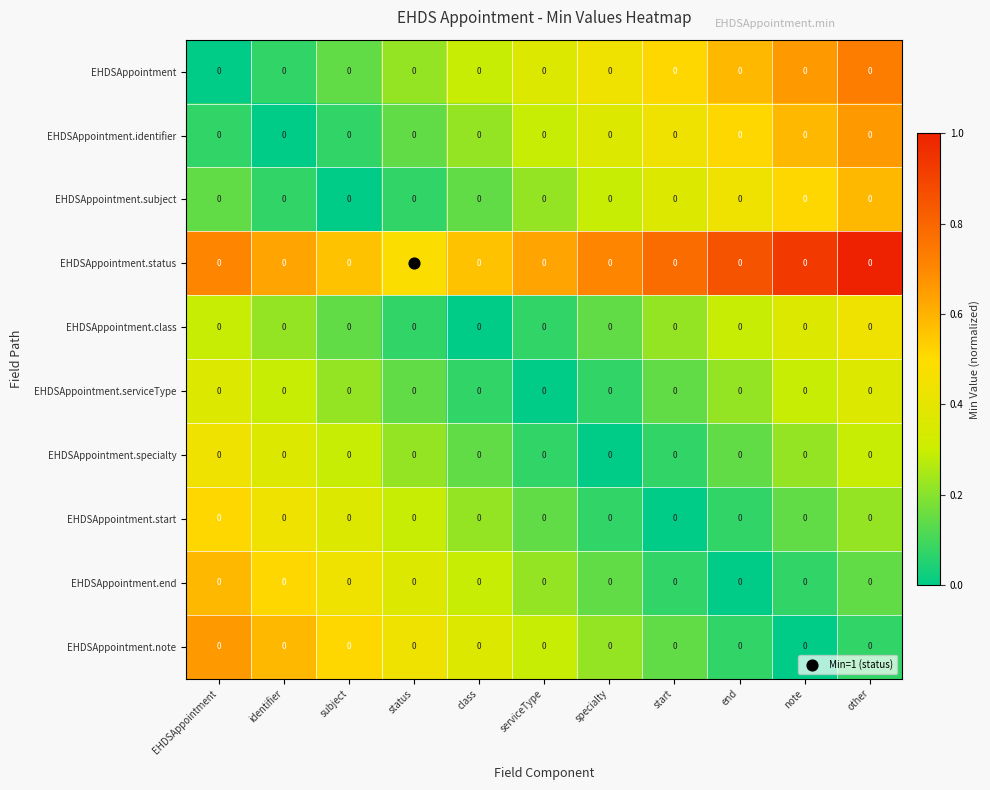

The EHDSAppointment.specialty series shows 0 at status. True or false?

True